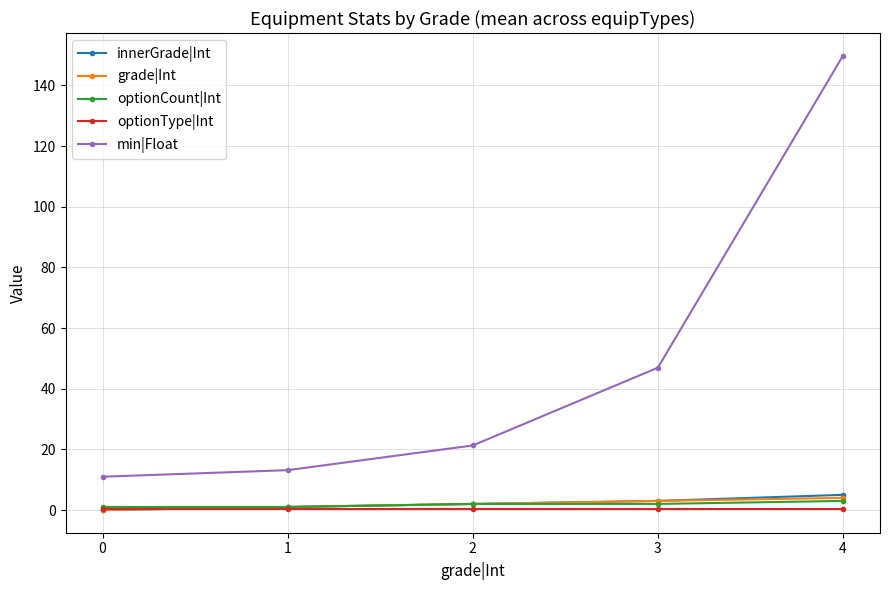

Does the chart have visible grid lines?

Yes